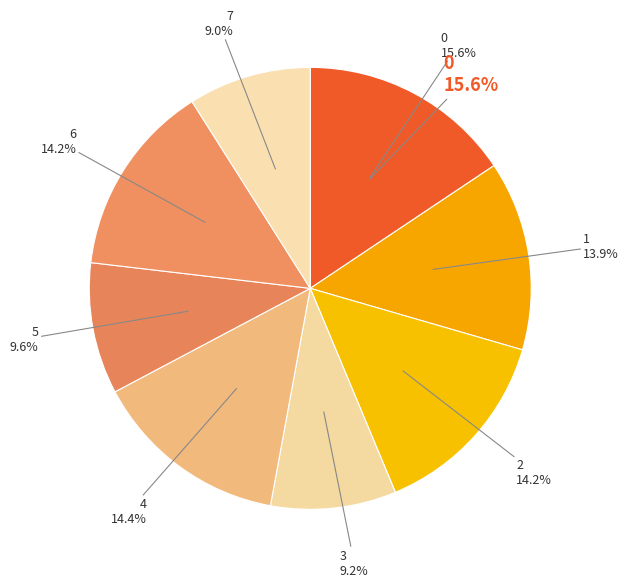

To the nearest percent, what is the average slice percentage?

12%